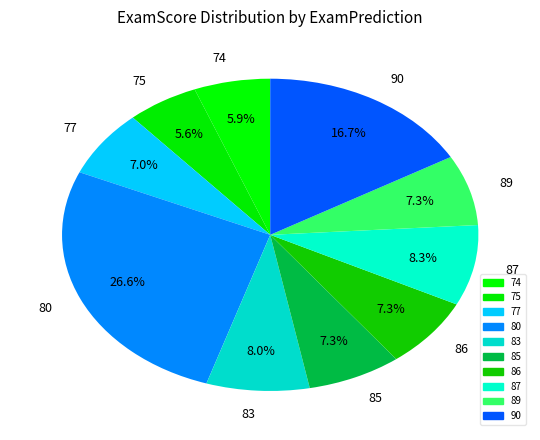

What is the ratio of the value at 80 to the value at 85?

3.6